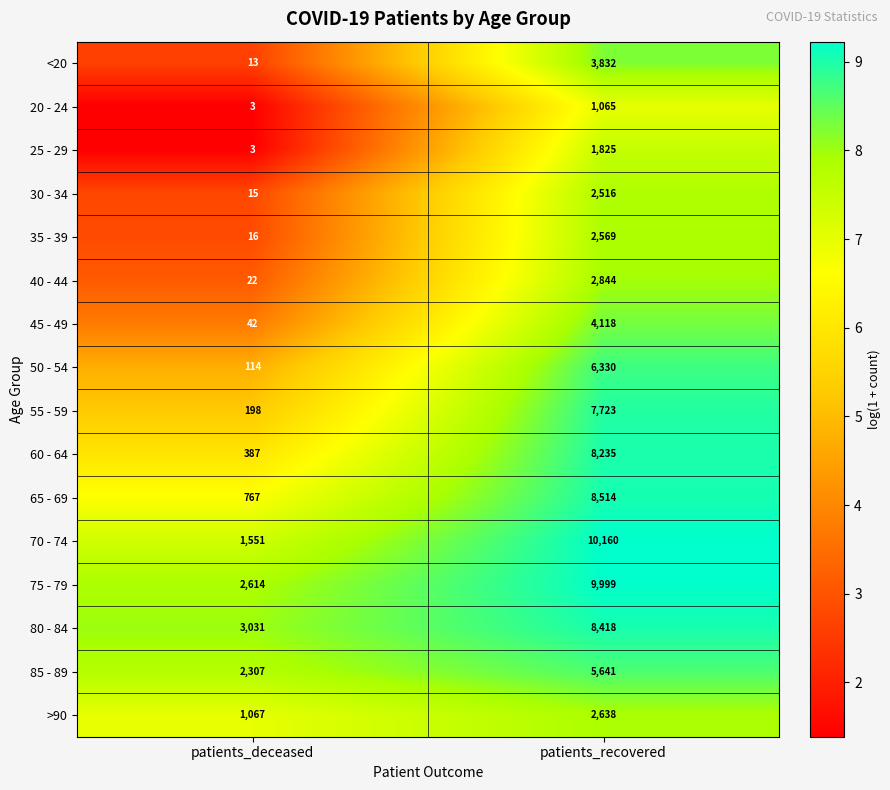

What is the sum of all 40 - 44 values?

2866